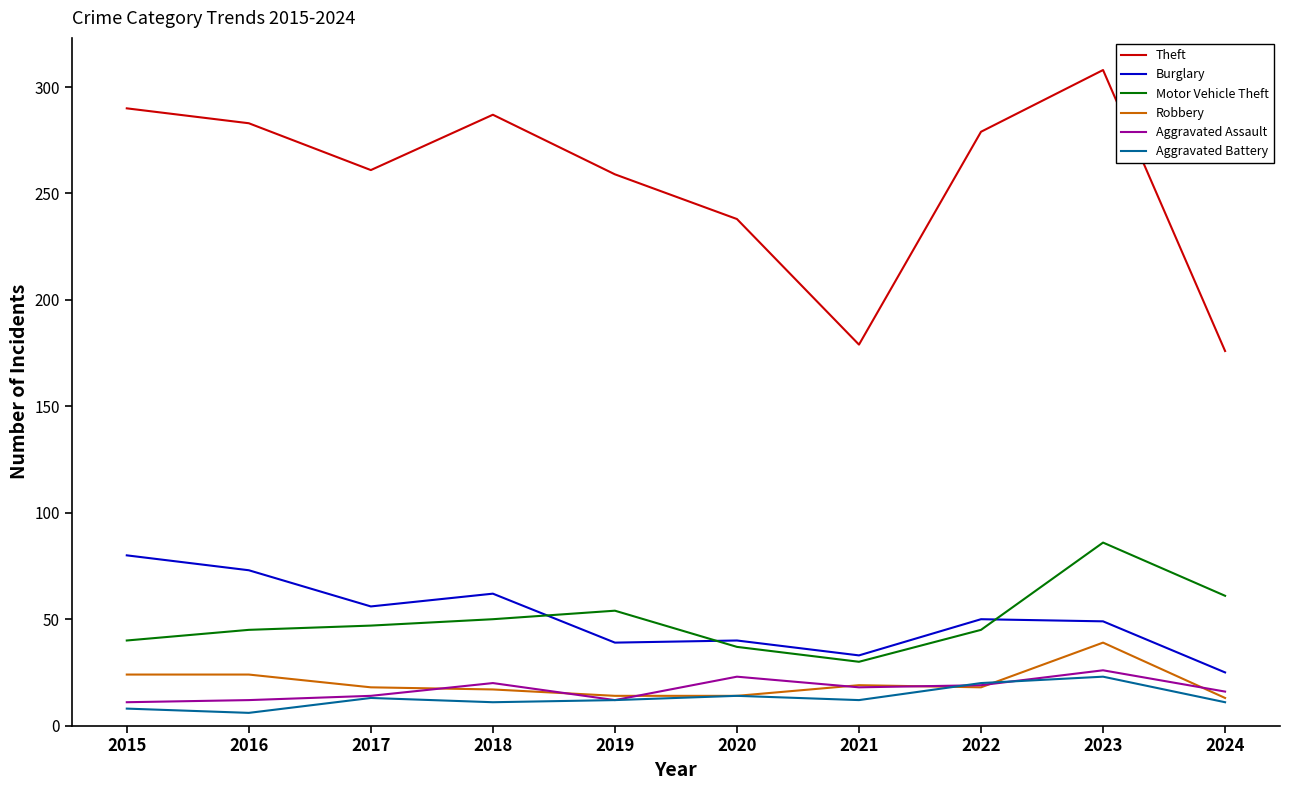

Where is the first local minimum for Burglary?

2017